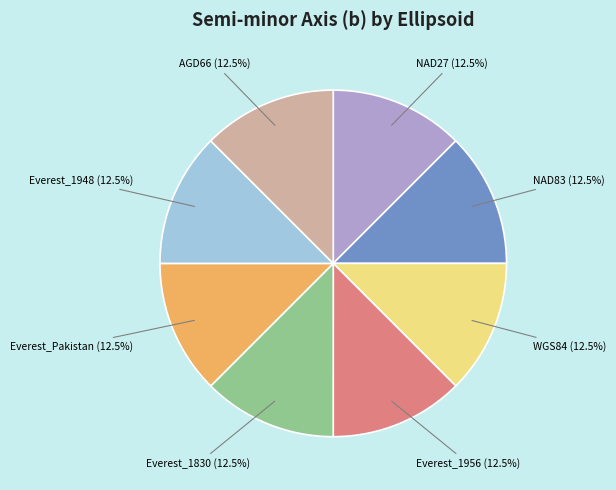

How many slices are in this pie chart?

8